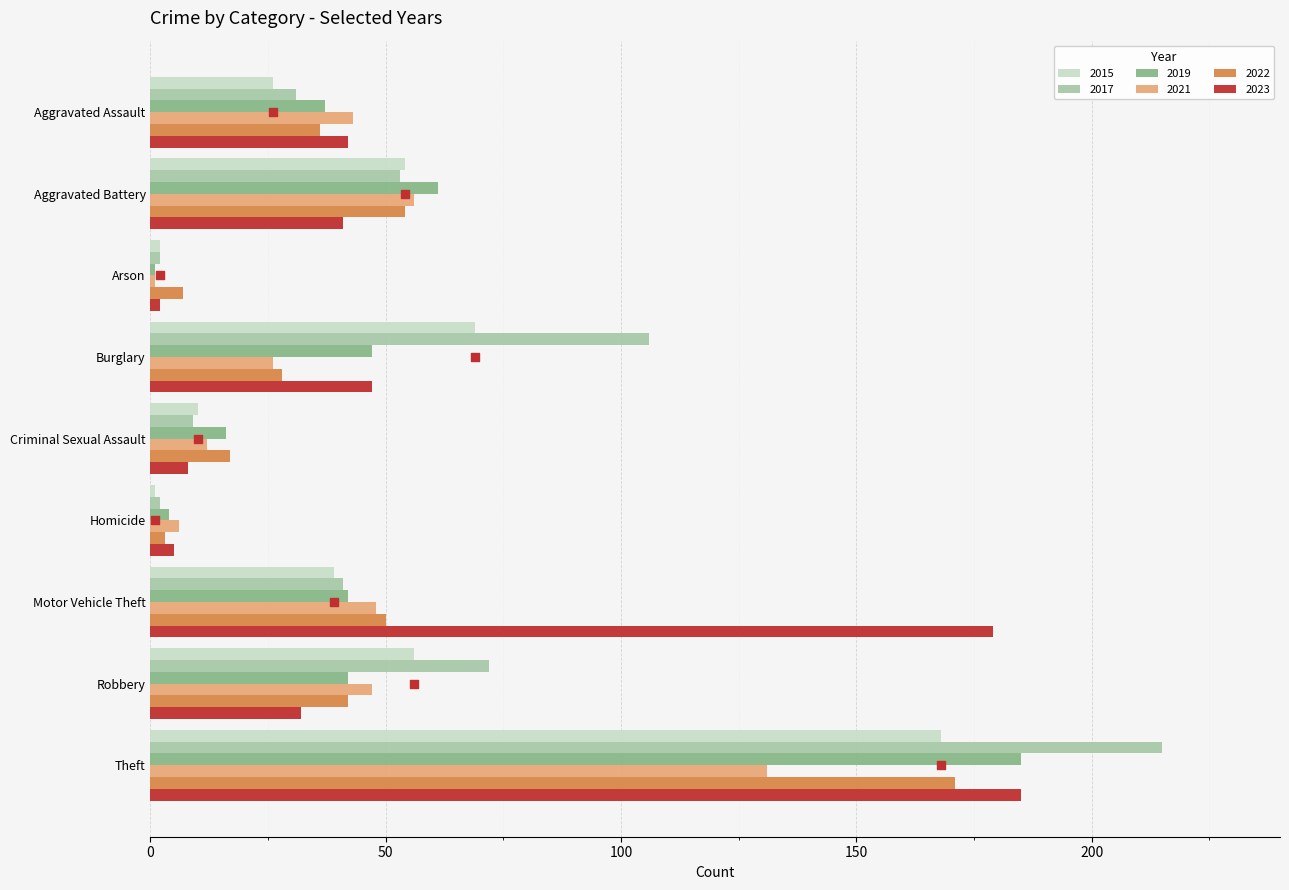

At which category is the sum across all series the highest?

Theft